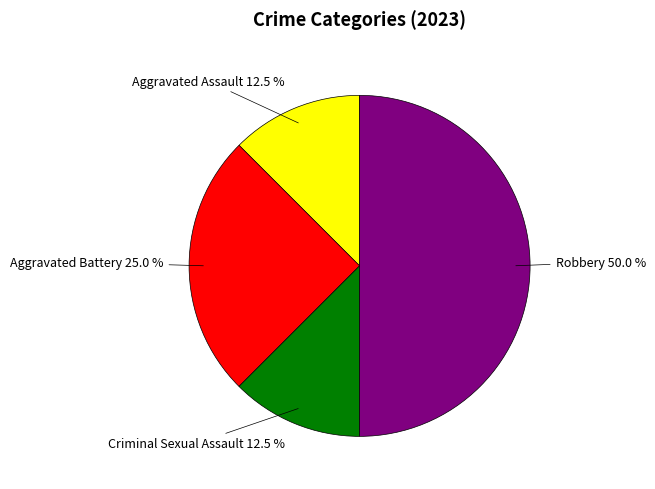

Is Aggravated Battery the majority of the pie?

No